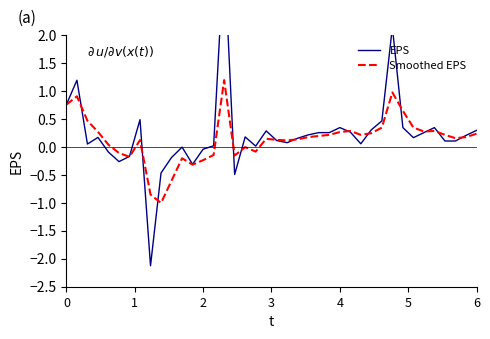

How many lines are shown in the chart?

2